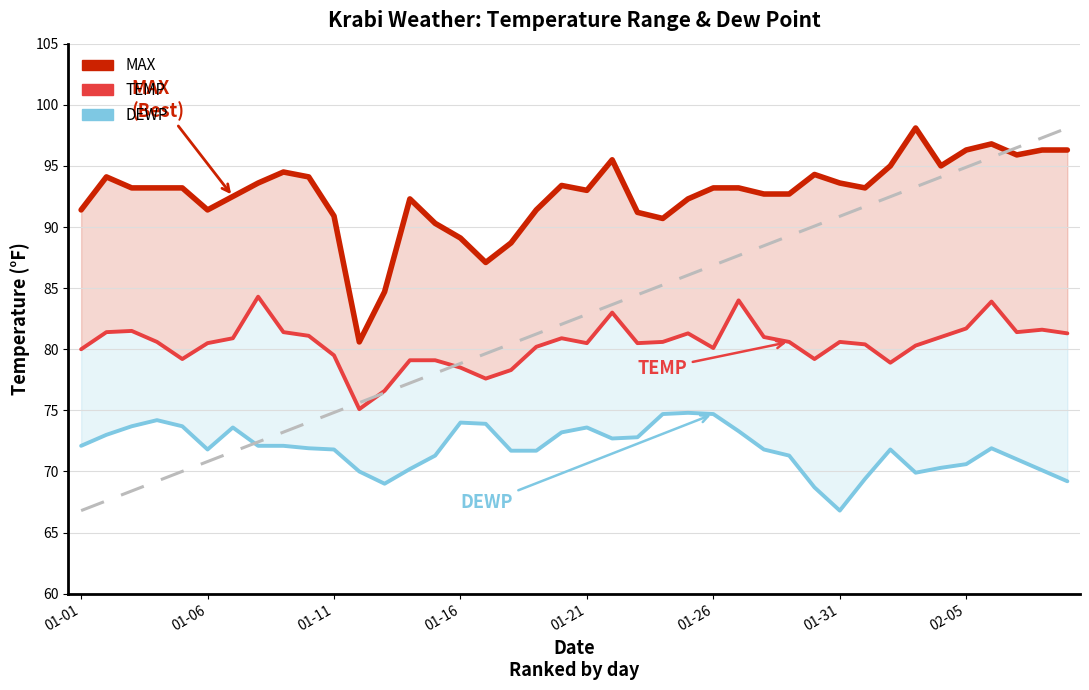

What position from the right is 36?

4